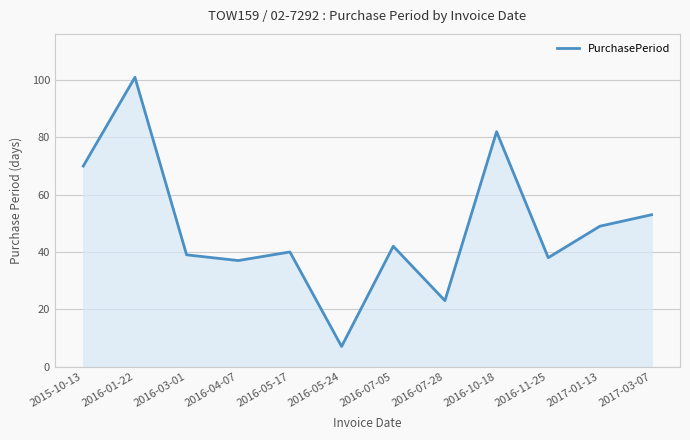

Reading left to right, extract all data points from this chart.

70	101	39	37	40	7	42	23	82	38	49	53